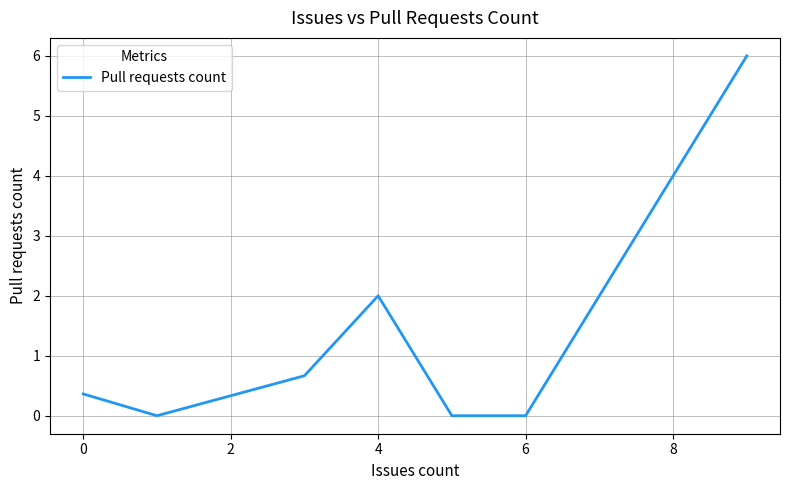

Reading left to right, transcribe all the data shown in this chart.

0.4	0.0	0.3	0.7	2.0	0.0	0.0	6.0